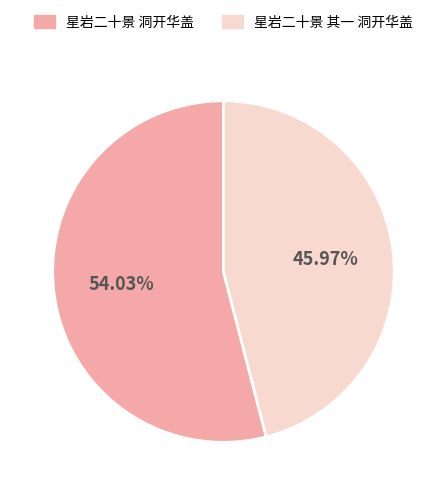

Which category has the biggest portion of the pie?

星岩二十景 洞开华盖